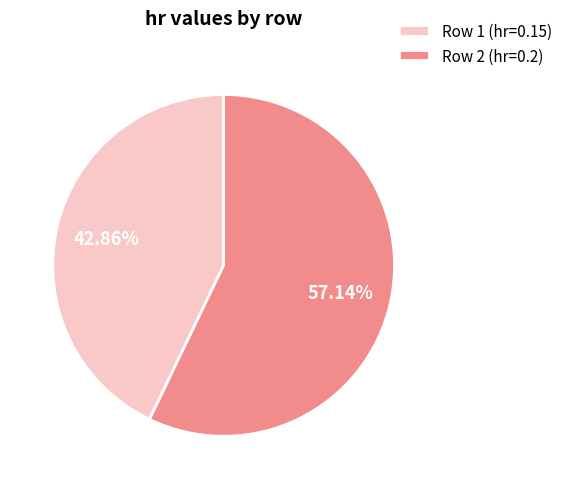

Rank the categories by value from highest to lowest.

Row 2 (hr=0.2), Row 1 (hr=0.15)